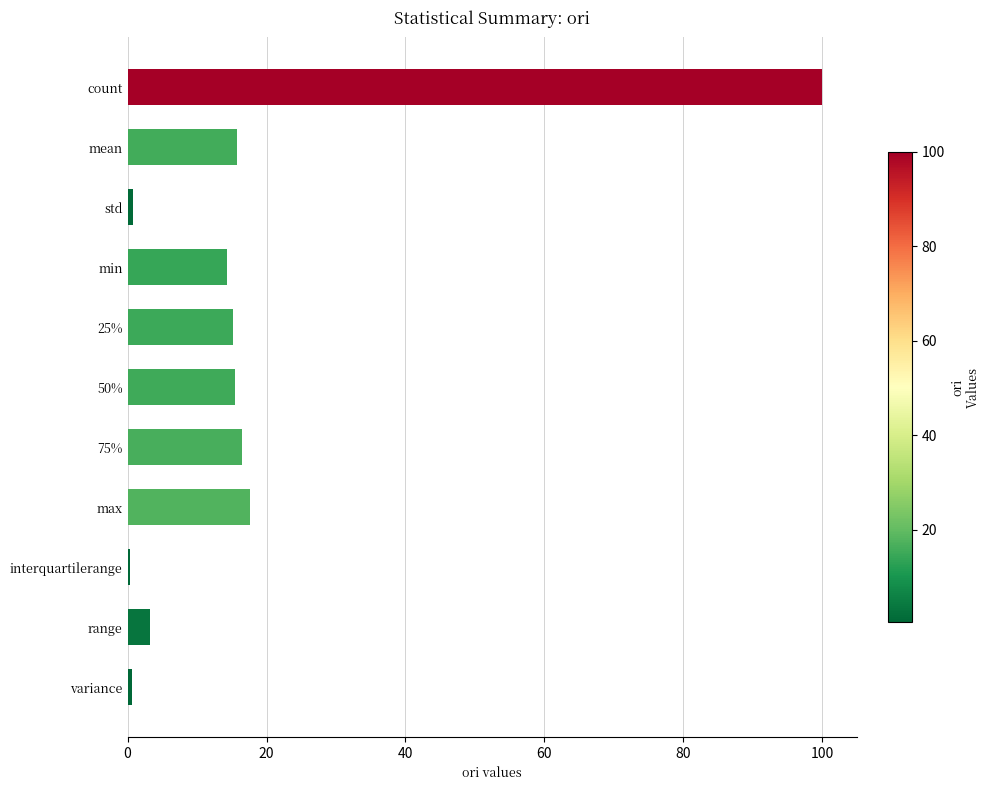

What is the sum of all values?

199.8